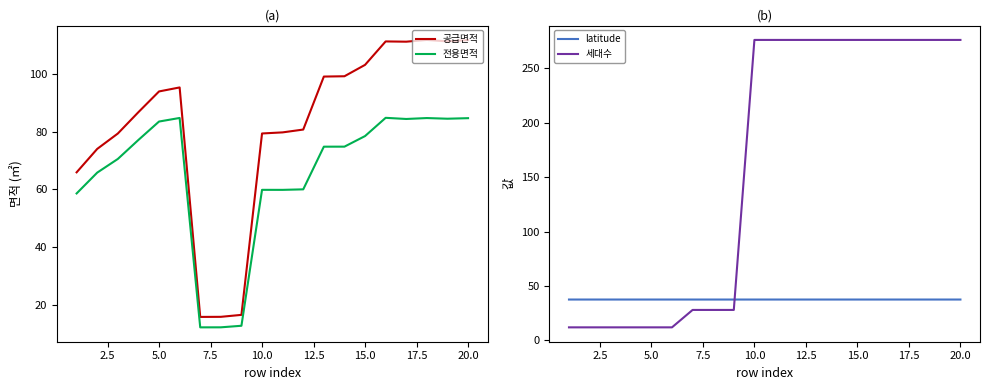

True or false: latitude and 세대수 intersect in this chart.

True